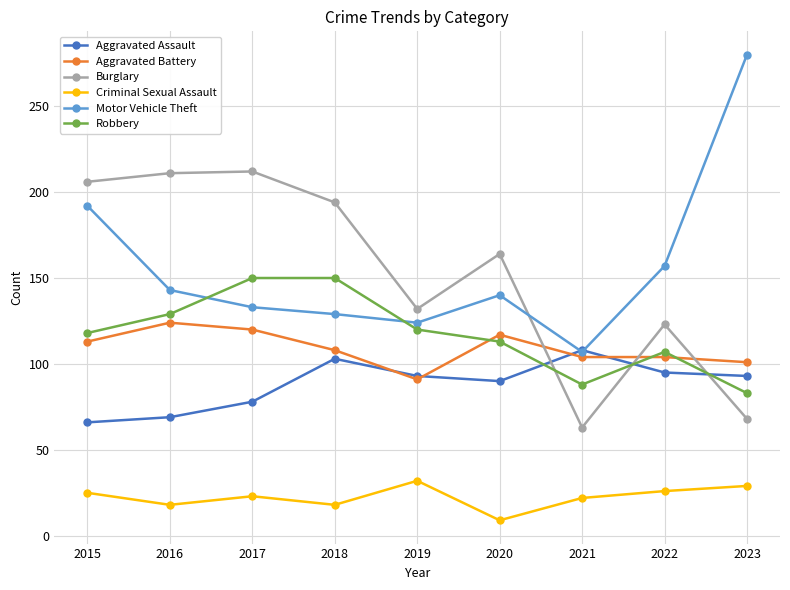

Which category has the lowest value in the Aggravated Battery series?

2019